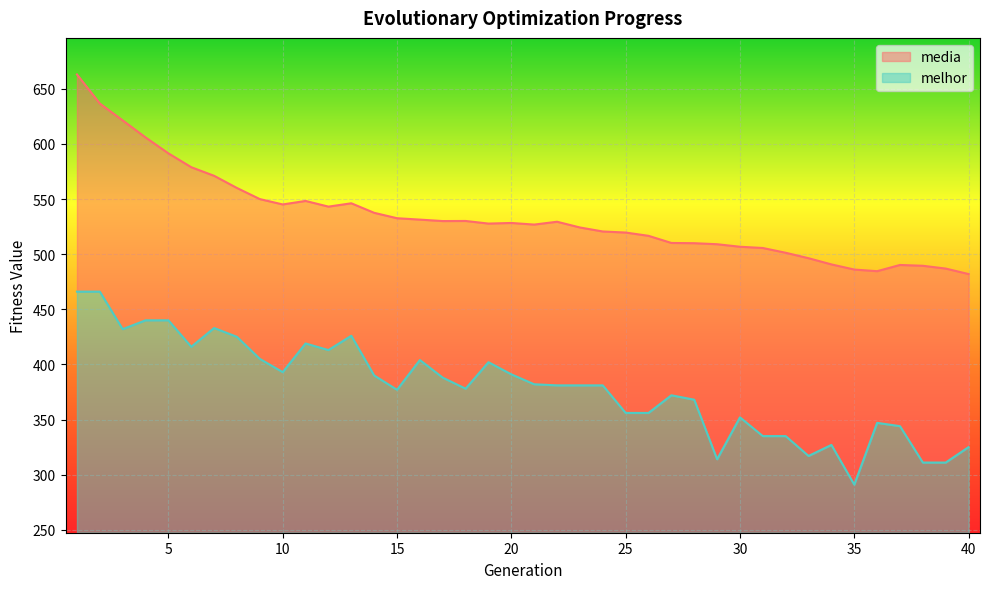

Reading left to right, list all the values displayed in this chart.

media: 1=663.0	2=636.6	3=621.3	4=605.9	5=591.4	6=578.9	7=571.1	8=560.0	9=549.9	10=545.1	11=548.3	12=543.1	13=546.1	14=537.5	15=532.6	16=531.3	17=530.0	18=530.1	19=527.7	20=528.3	21=526.8	22=529.4	23=524.2	24=520.6	25=519.6	26=516.6	27=510.2	28=509.9	29=509.0	30=506.7	31=505.6	32=501.3	33=496.3	34=490.7	35=486.0	36=484.6	37=490.2	38=489.5	39=486.9	40=482.0
melhor: 1=466.0	2=466.0	3=432.0	4=440.0	5=440.0	6=416.0	7=433.0	8=425.0	9=405.0	10=393.0	11=419.0	12=413.0	13=426.0	14=390.0	15=377.0	16=404.0	17=388.0	18=378.0	19=402.0	20=391.0	21=382.0	22=381.0	23=381.0	24=381.0	25=356.0	26=356.0	27=372.0	28=368.0	29=314.0	30=352.0	31=335.0	32=335.0	33=317.0	34=327.0	35=291.0	36=347.0	37=344.0	38=311.0	39=311.0	40=325.0